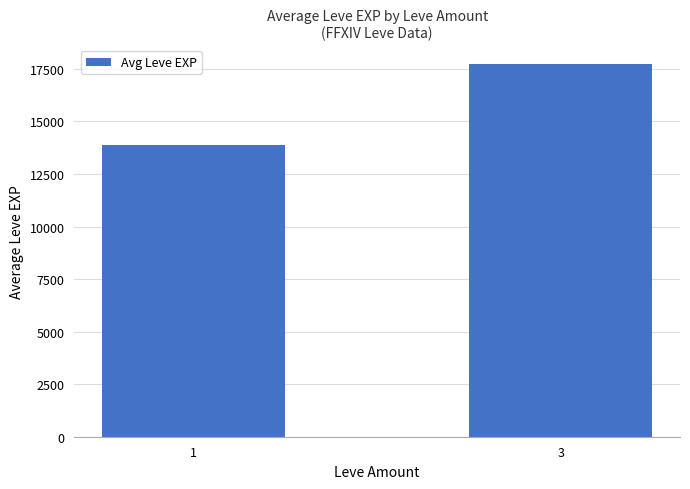

What is the greatest value displayed?

17743.1